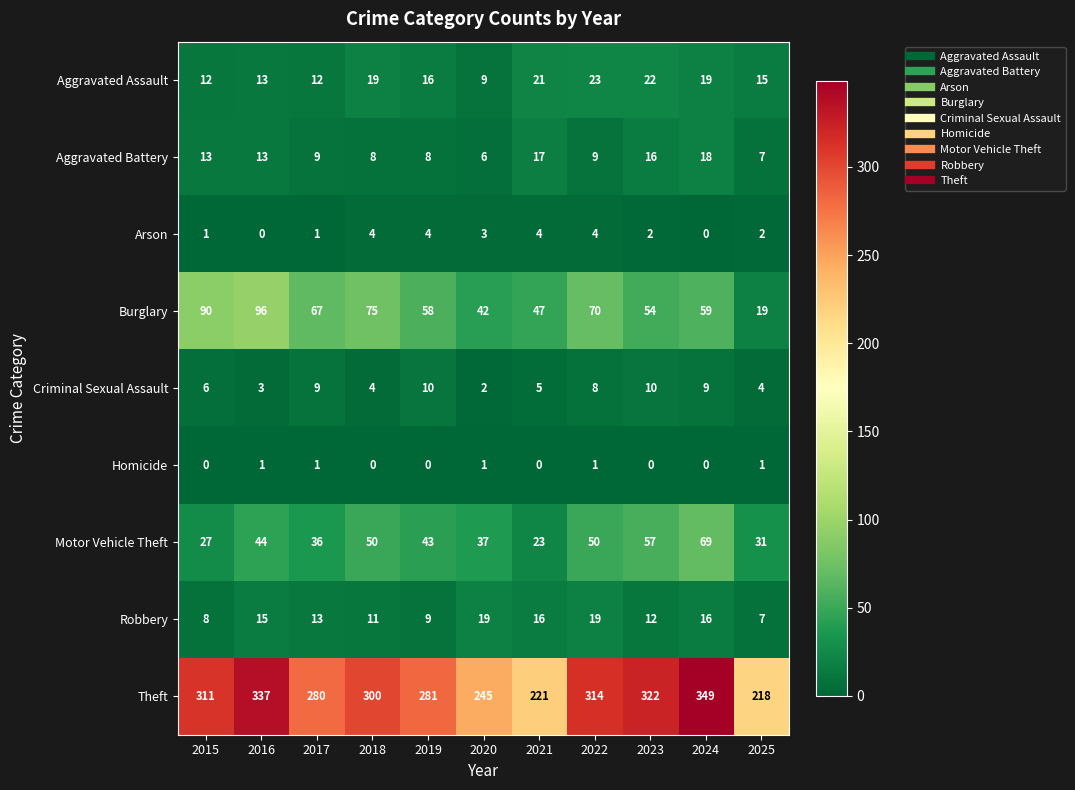

The Arson series shows 4 at 2022. True or false?

True